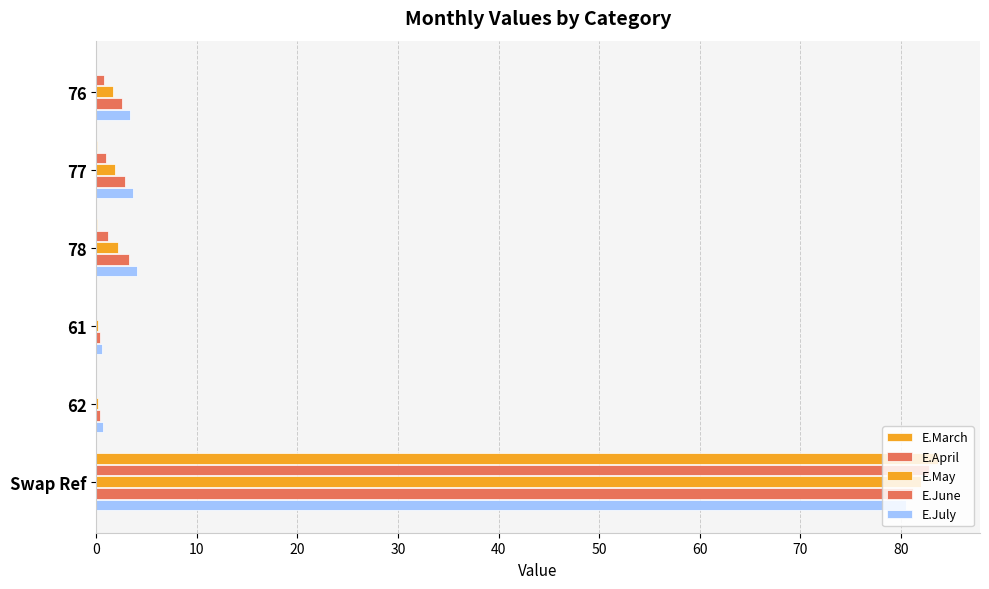

Reading left to right, transcribe all the data shown in this chart.

E.March: 0.0	0.1	0.1	0.0	0.0	83.7
E.April: 0.8	1.0	1.2	0.0	0.0	82.8
E.May: 1.6	1.9	2.2	0.2	0.2	82.0
E.June: 2.6	2.9	3.2	0.4	0.4	81.2
E.July: 3.3	3.7	4.1	0.6	0.6	80.5